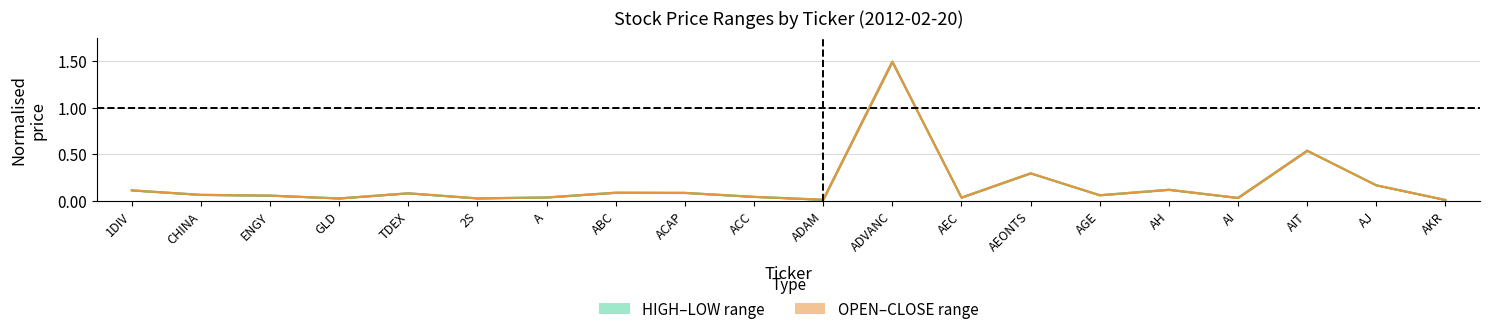

What is the label of the 17th point from the right?

GLD